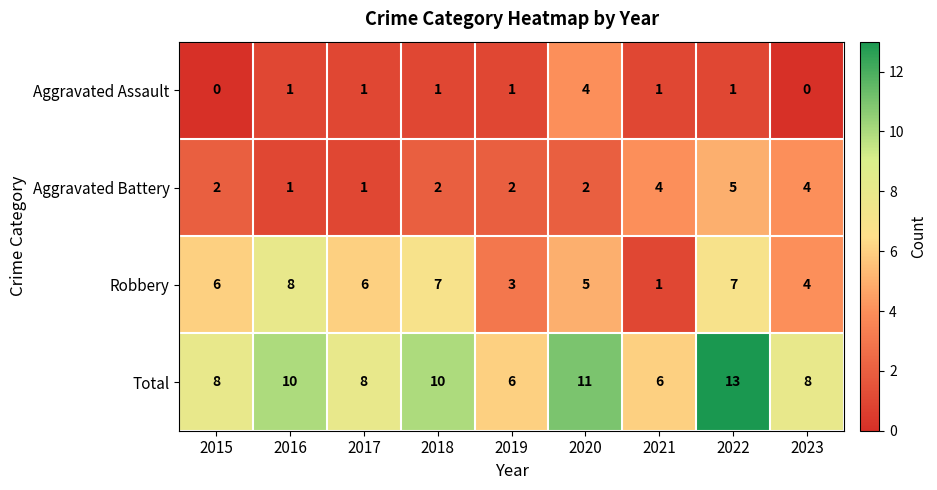

True or false: Aggravated Battery has a value of 5 at 2022.

True